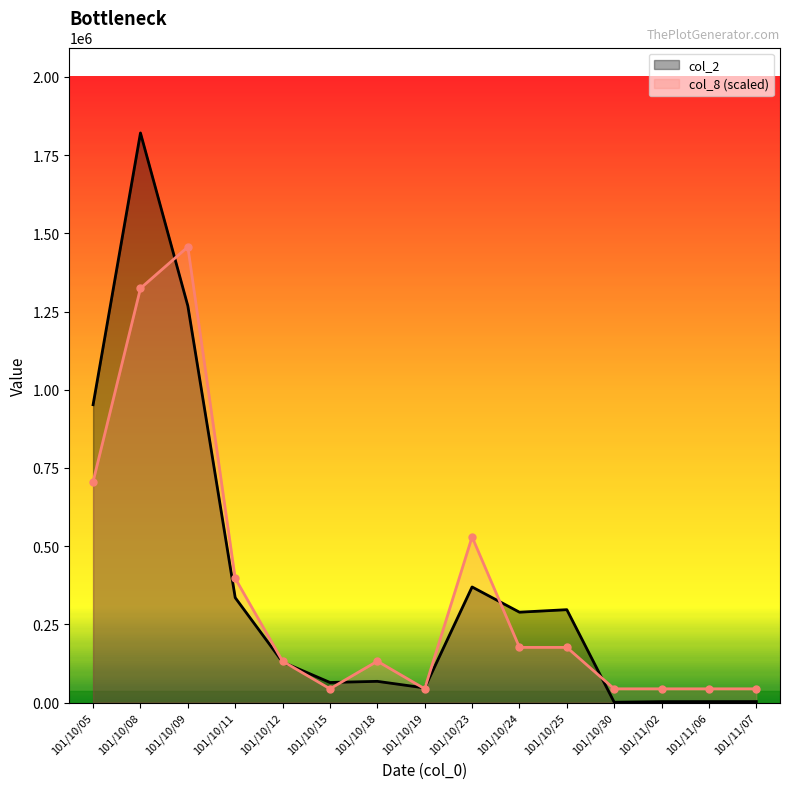

How many interior local peaks does the col_8 (scaled) series have?

3